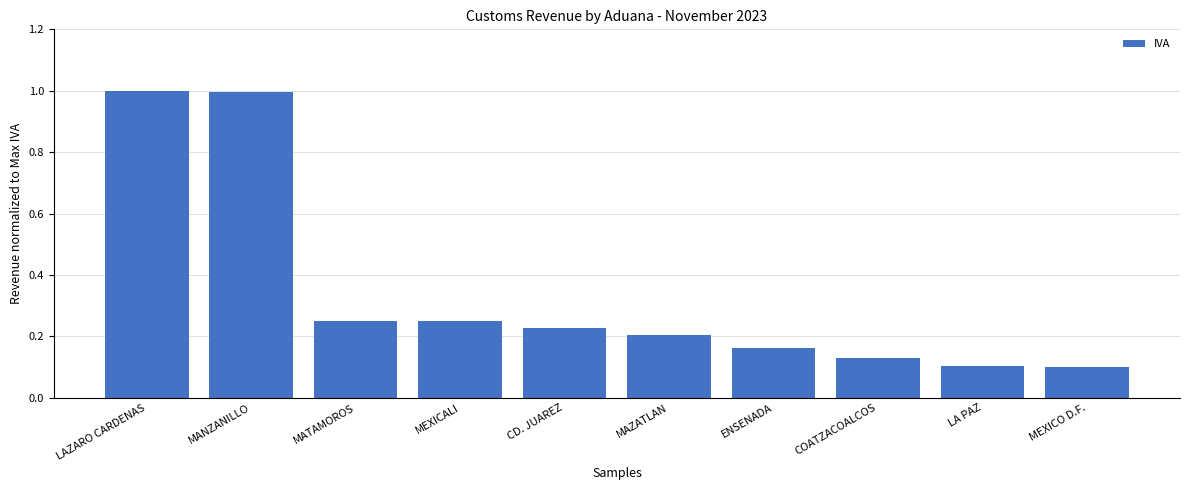

Between MAZATLAN and COATZACOALCOS, which is larger?

MAZATLAN